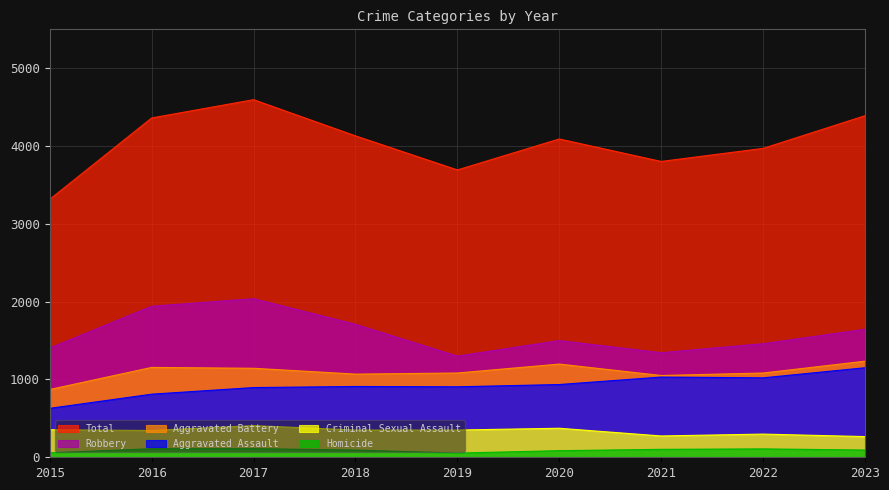

What is the sum of the Aggravated Assault values at 2022 and 2019?

1927